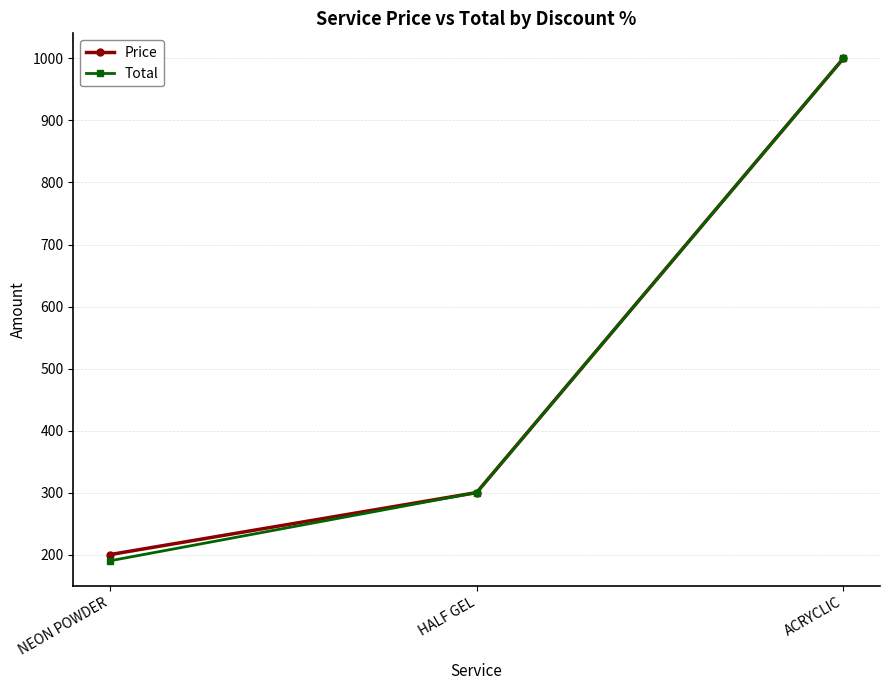

What is the total value across all series at ACRYCLIC?

2000